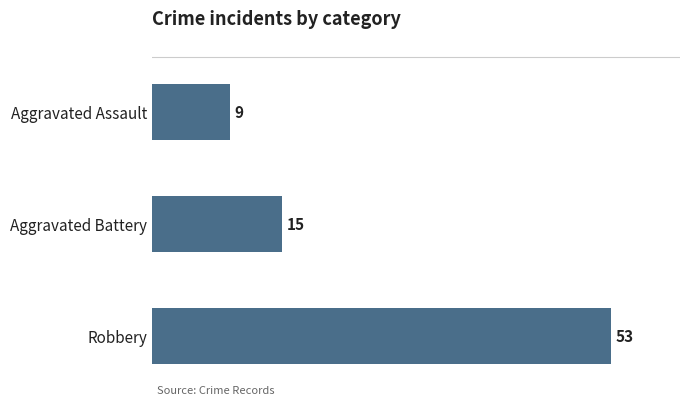

Rank the categories by value from lowest to highest.

Aggravated Assault, Aggravated Battery, Robbery